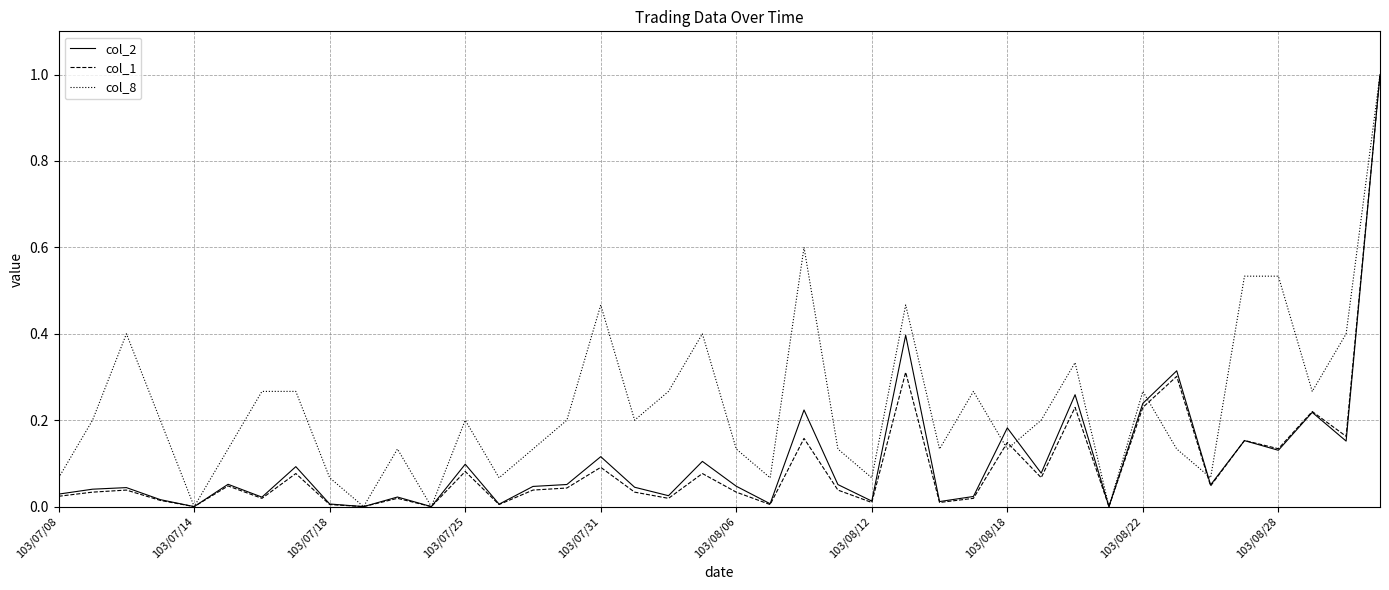

Which series has the largest total across all categories?

col_8